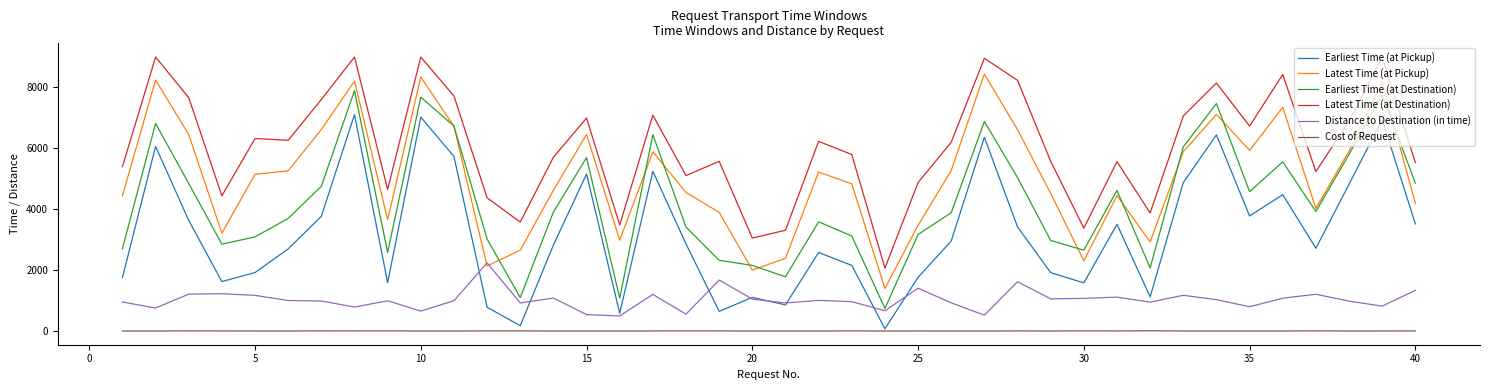

At how many categories does at least one series exceed 2532?

39